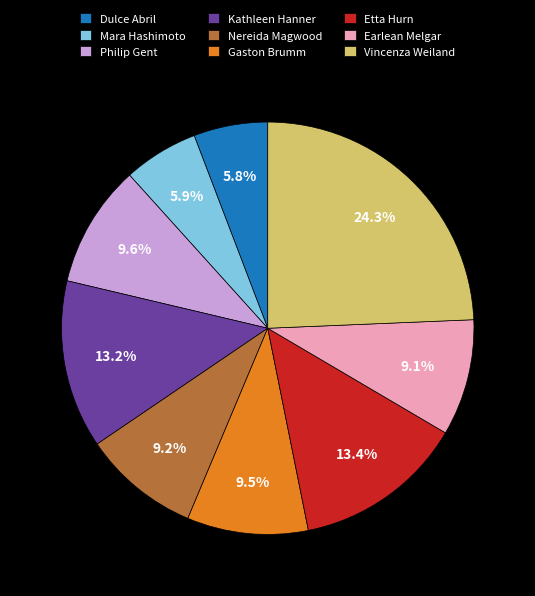

Approximately how many times larger is the value at Dulce Abril compared to Philip Gent?

0.6